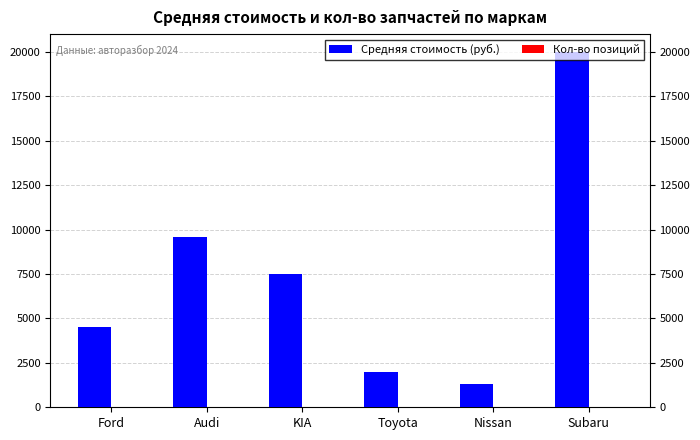

At which label does Средняя стоимость (руб.) reach its peak?

Subaru